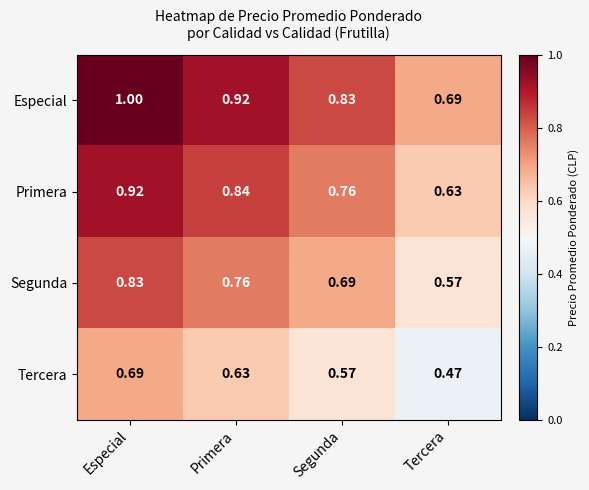

Where is Primera nearest to the value 0?

Tercera